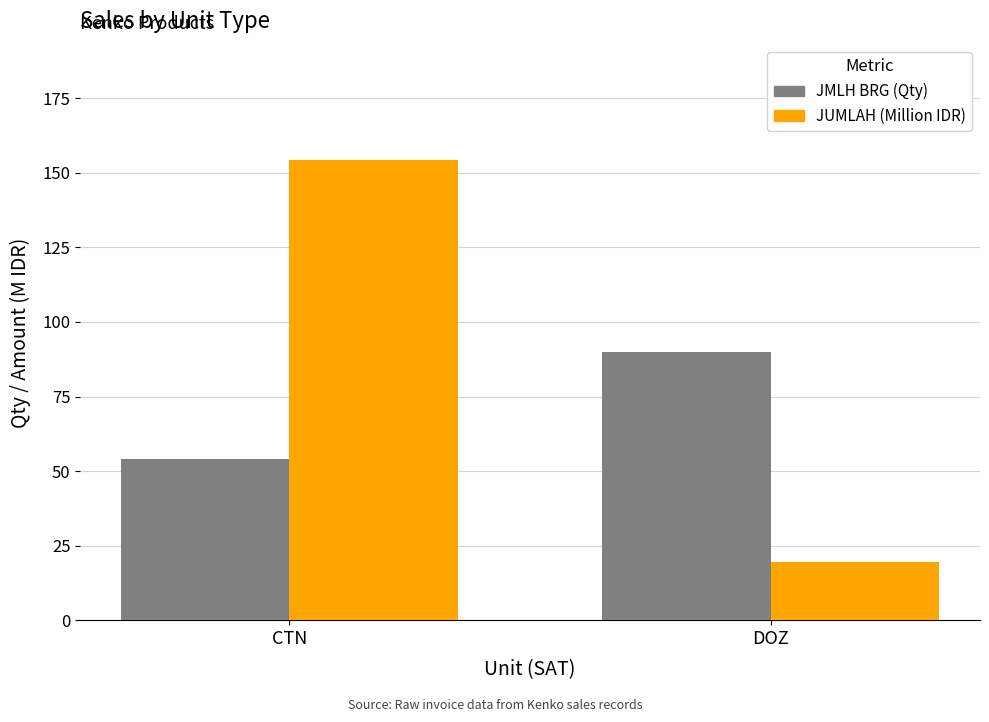

Rank the series at DOZ from highest to lowest value.

JMLH BRG (Qty), JUMLAH (Million IDR)